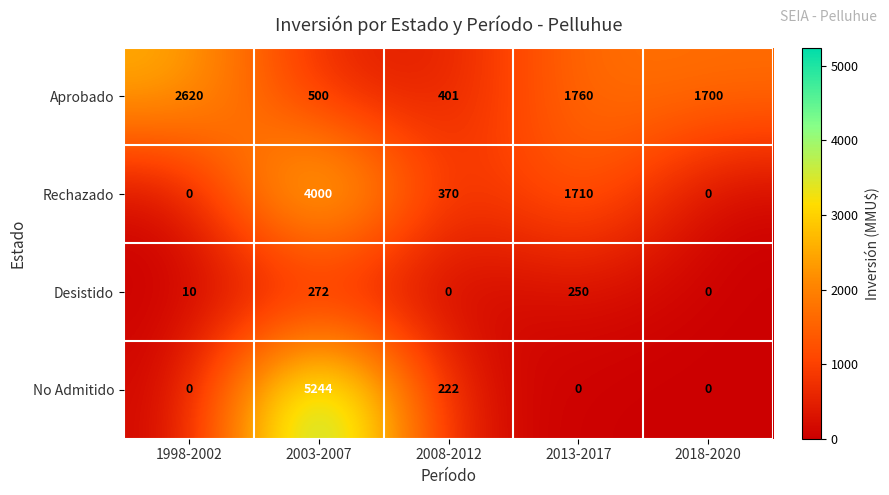

What is the difference between the second highest and minimum values in the No Admitido series?

222